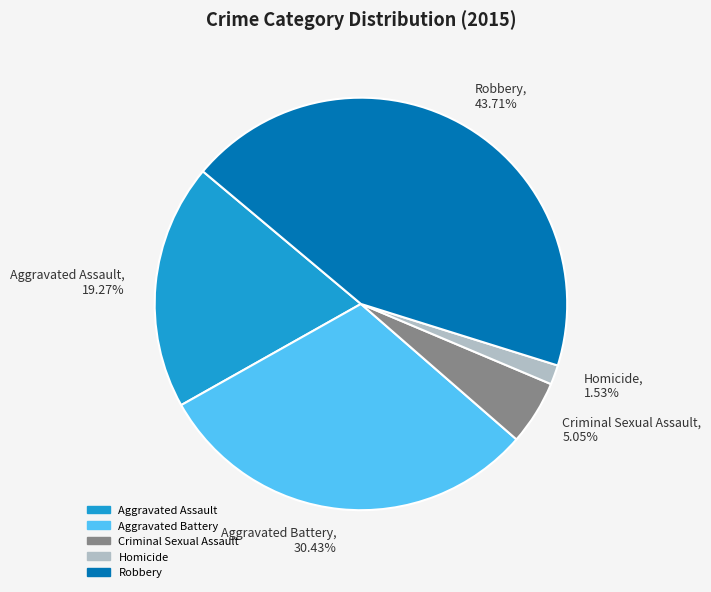

Which slice is the largest?

Robbery